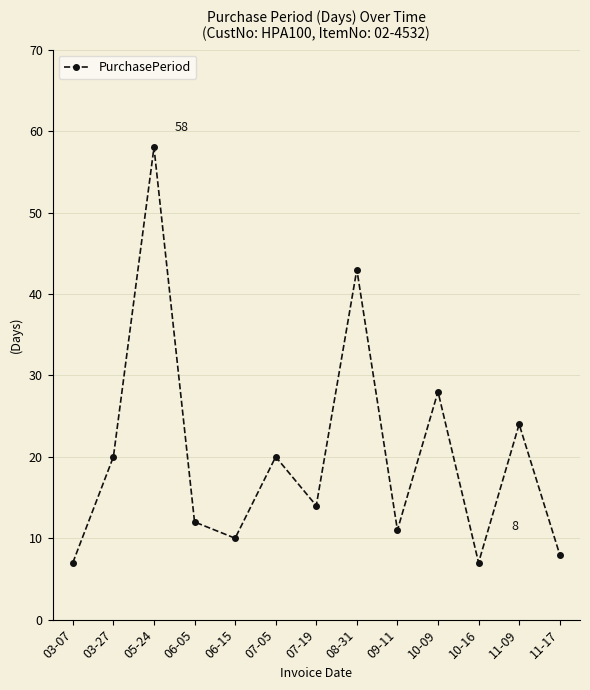

Where does the data first go above 14?

03-27